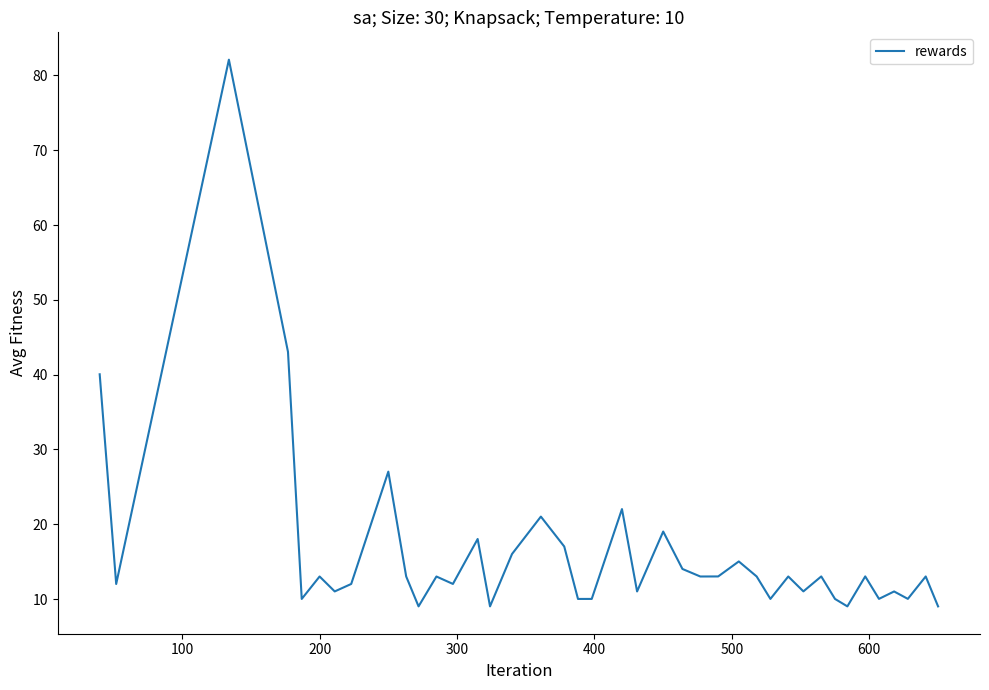

What is the maximum value shown in the chart?

82.1